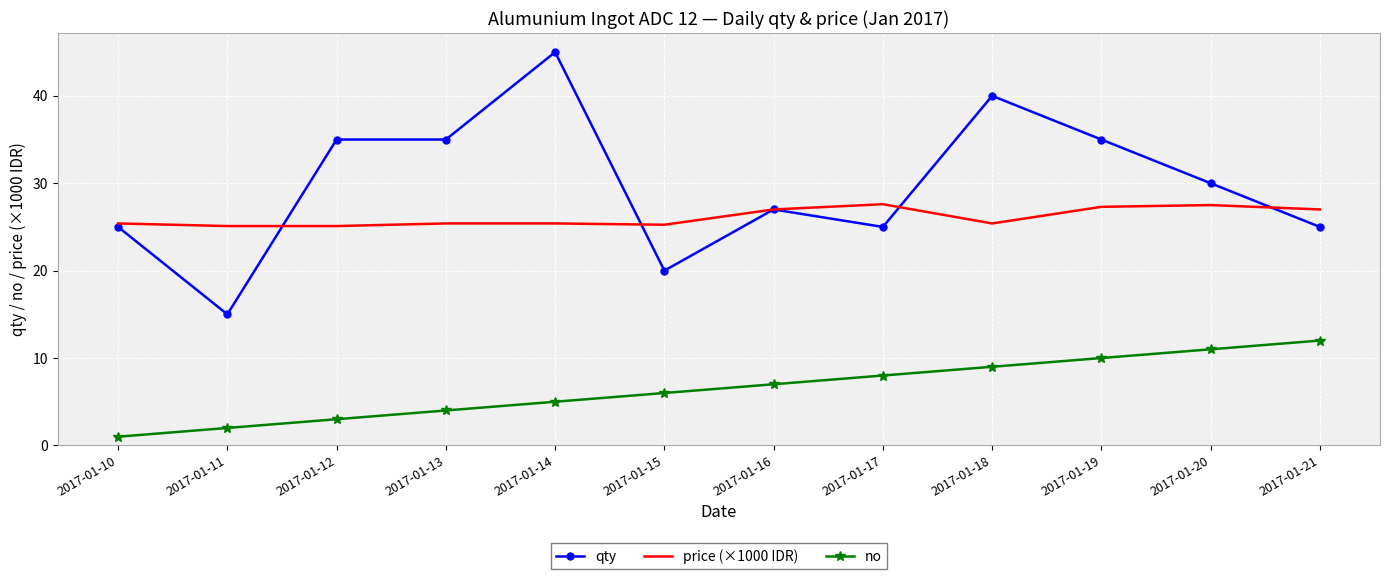

The value of no at 2017-01-19 is 2.5. True or false?

False